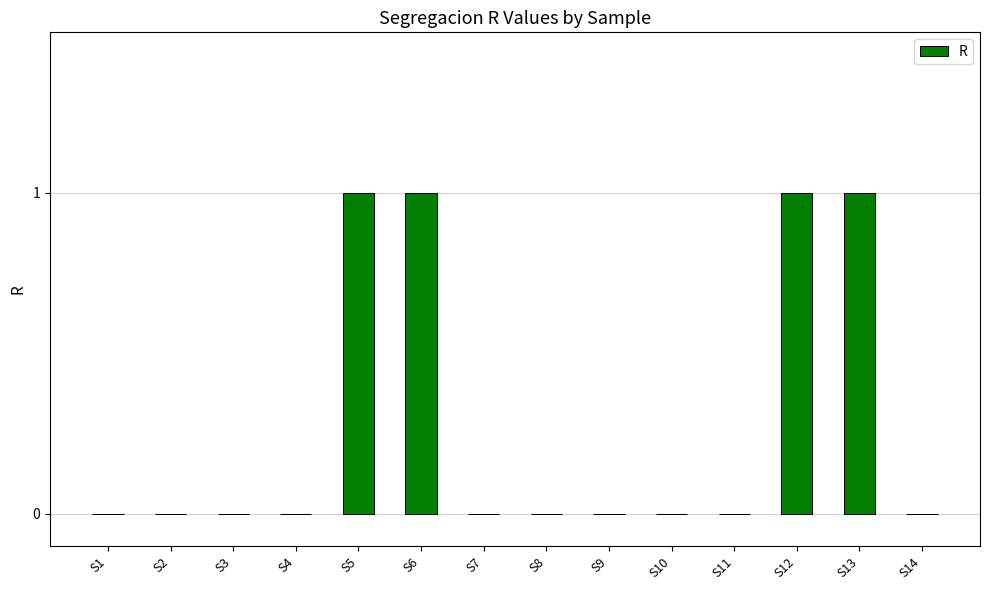

Which has a higher value, S5 or S10?

S5